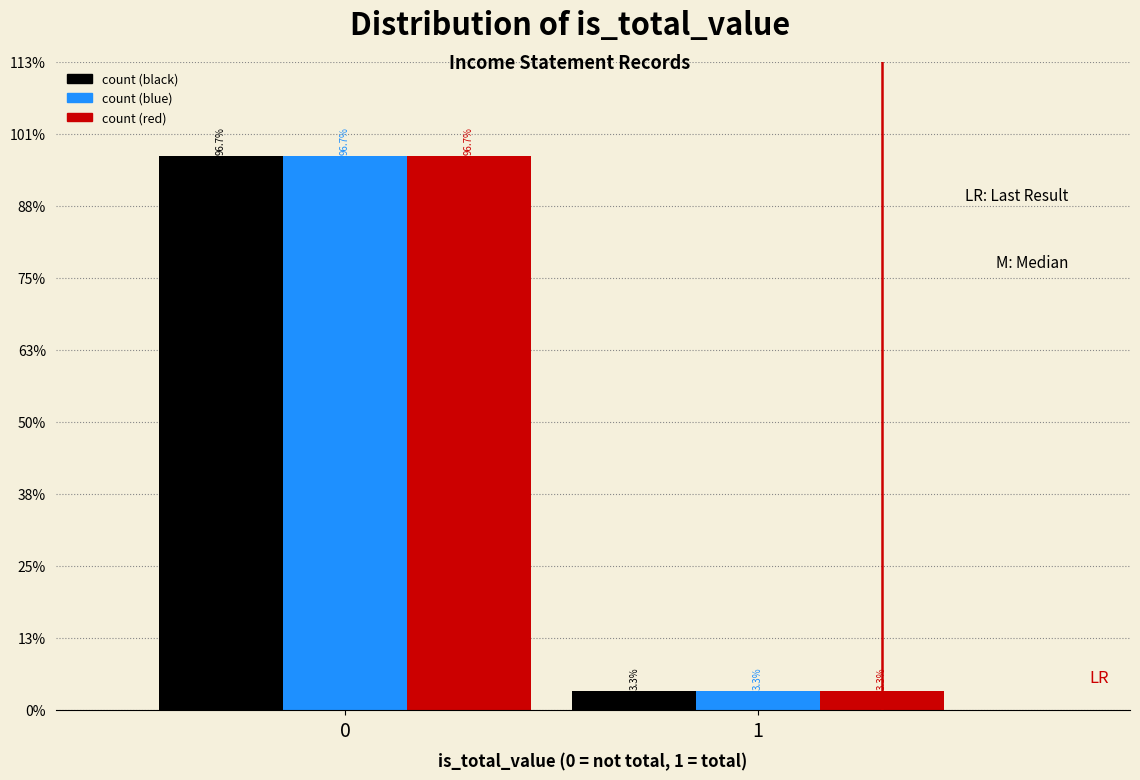

Reading left to right, extract all data points from this chart.

count (black): 96.7	3.3
count (blue): 96.7	3.3
count (red): 96.7	3.3